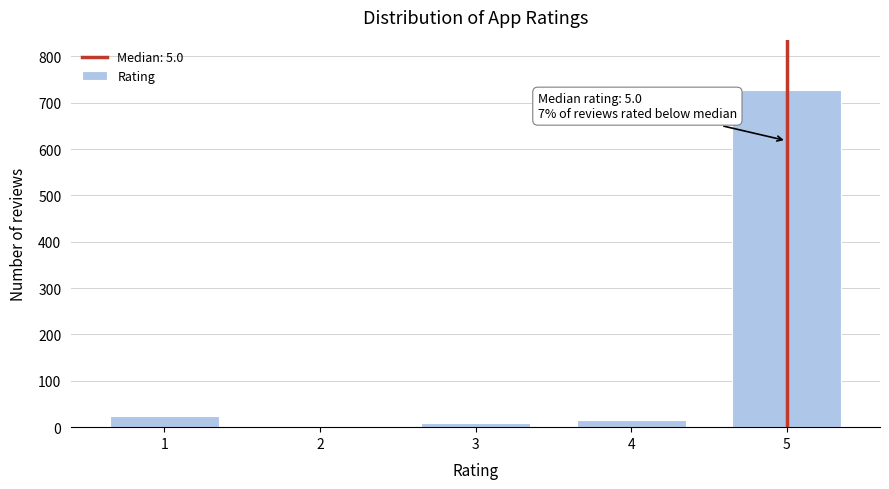

Reading right to left, list all the values displayed in this chart.

727	16	10	3	24